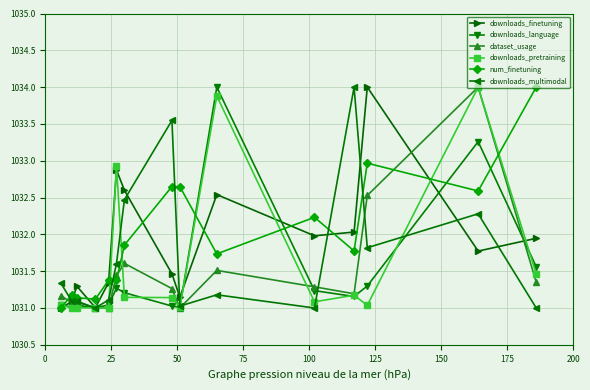

What is the smallest value displayed?

1031.0